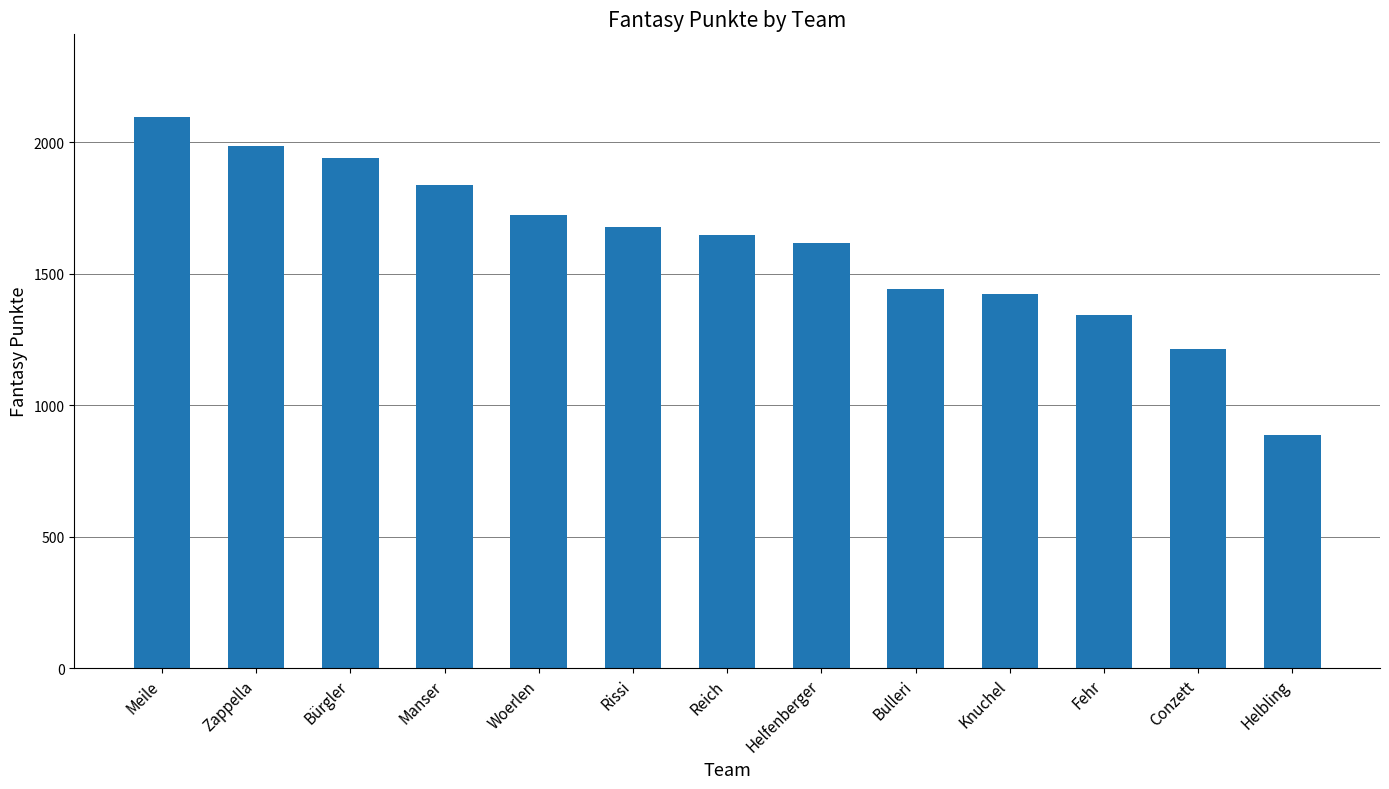

At which label is the value closest to 1492?

Bulleri